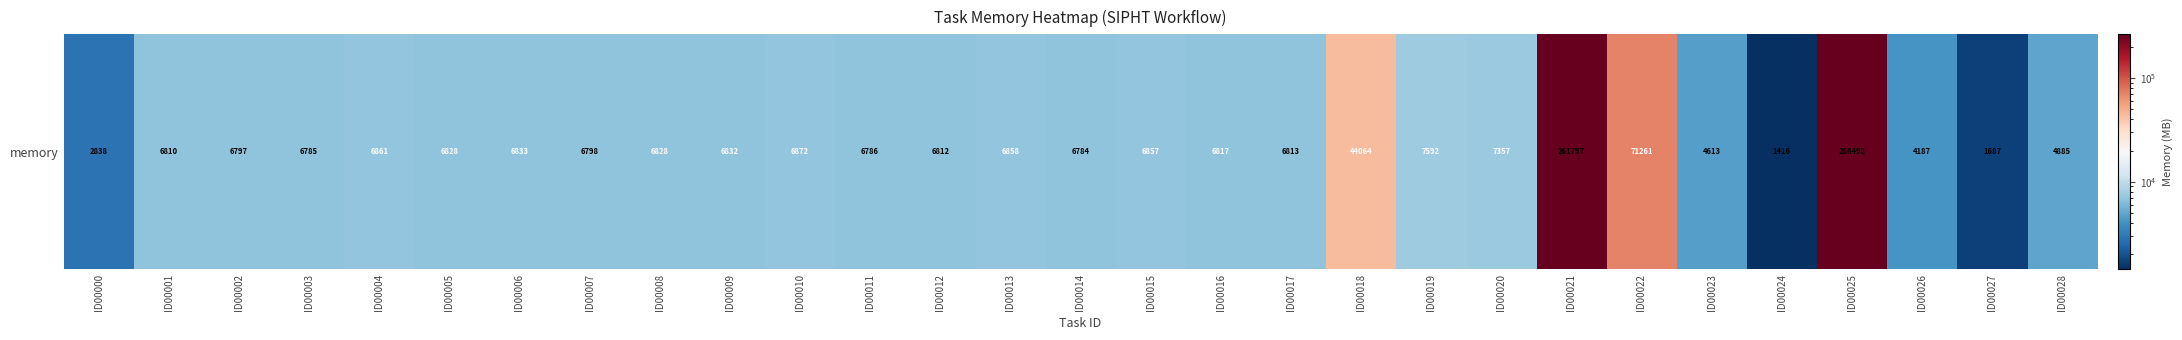

Where is the data nearest to the value 133954?

ID00022